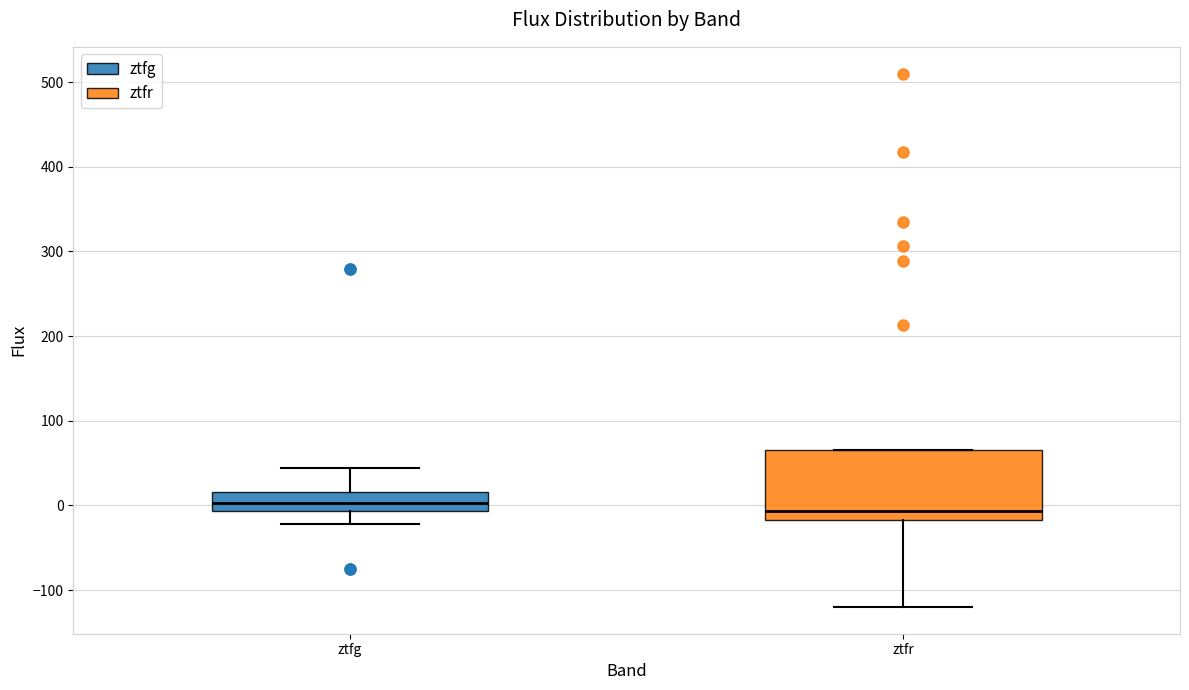

Where does the upper whisker of the box for ztfg end on the y-axis? The values are not printed on the chart, so give them approximately, as read against the axis.

40